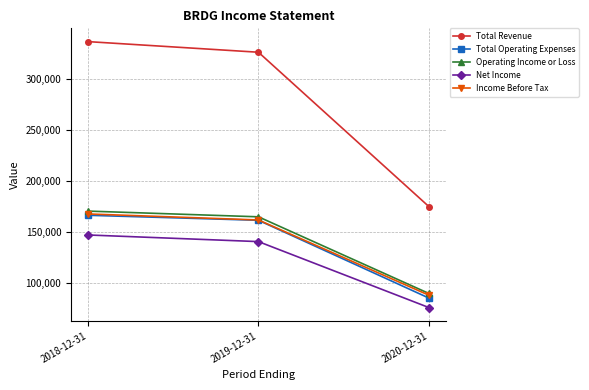

What position from the right is 2020-12-31?

1